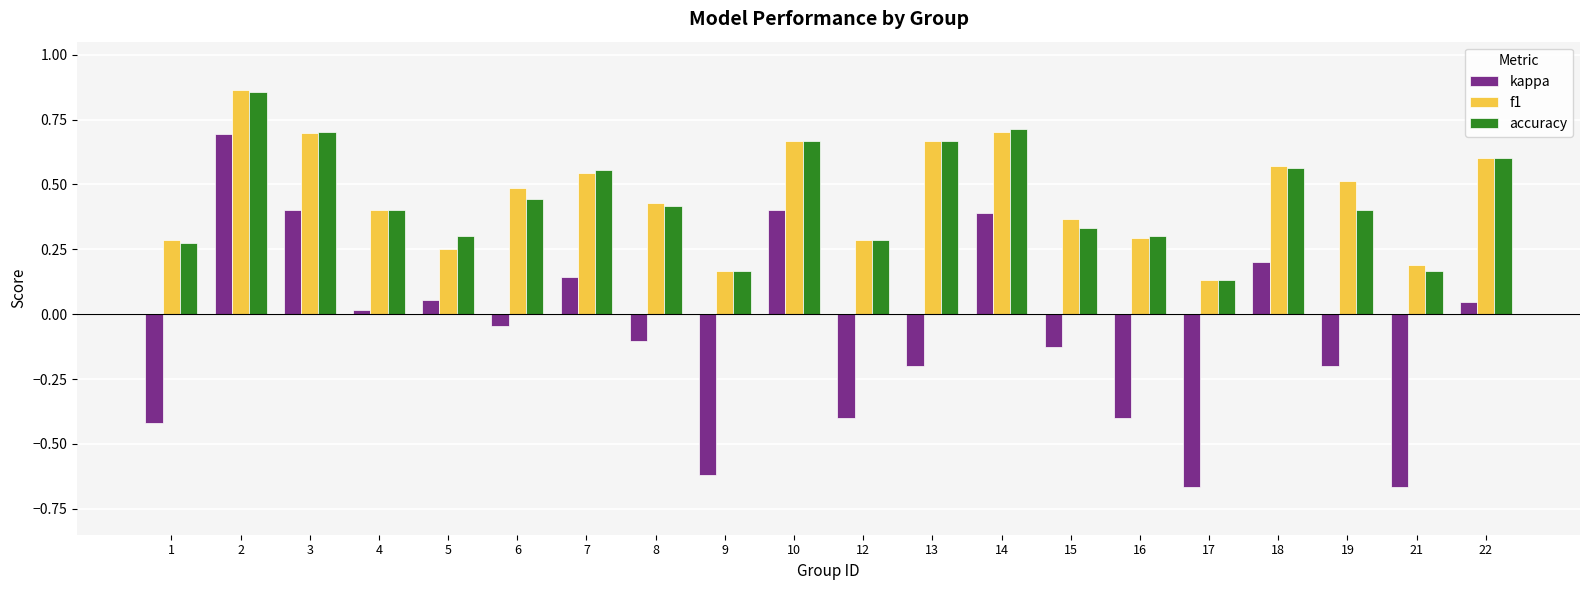

At which category is the sum across all series the highest?

2